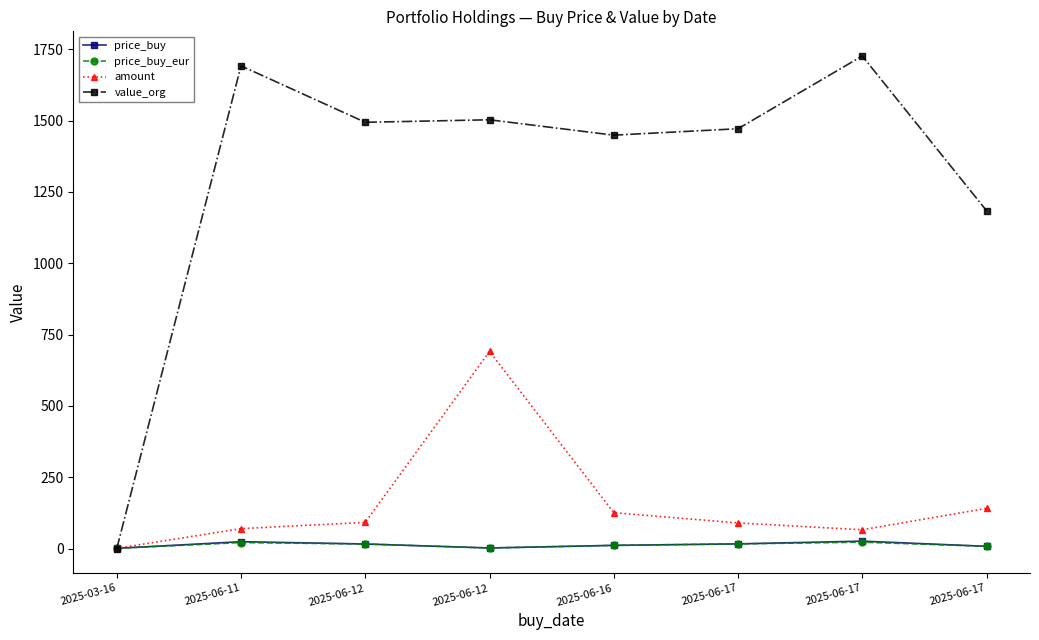

Is this an area chart (filled region under the line)?

No